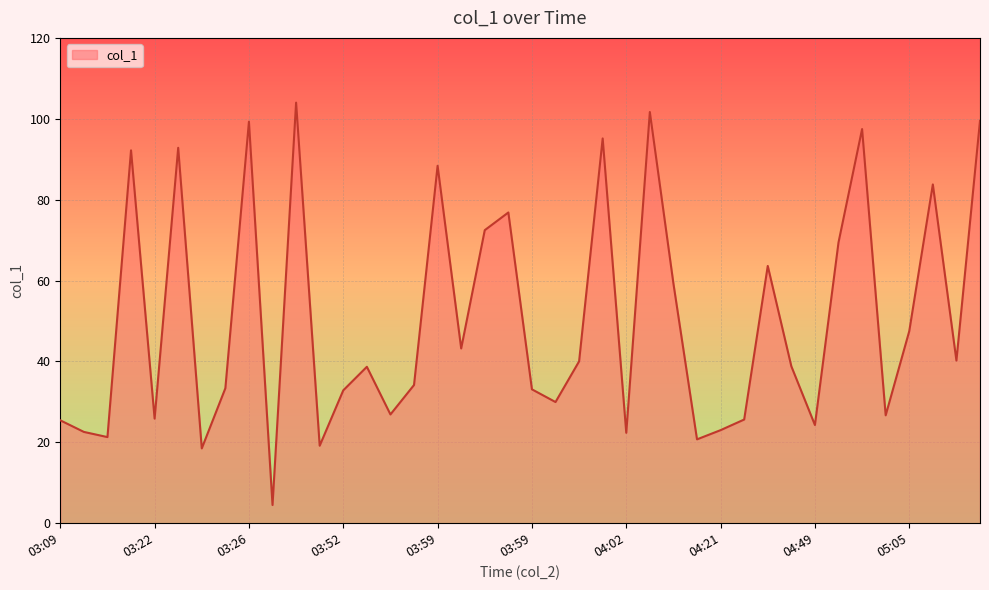

What is the maximum value shown in the chart?

104.0